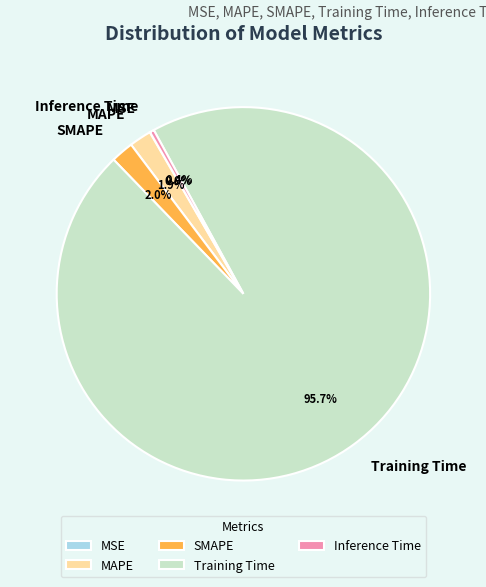

Which has a higher value, SMAPE or Training Time?

Training Time